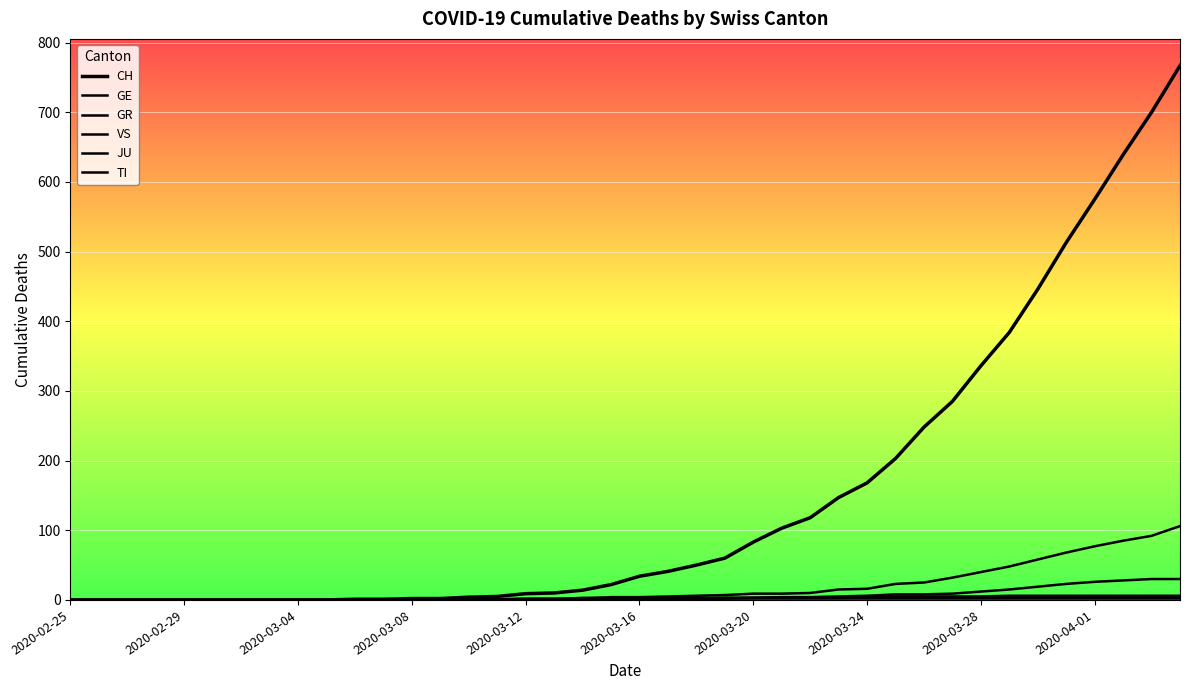

True or false: CH and JU intersect in this chart.

False